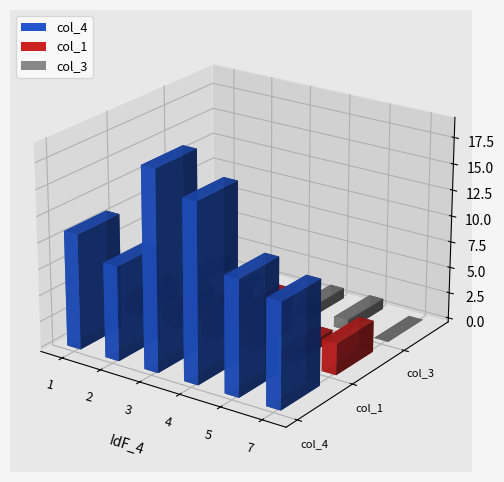

The value of col_4 at 5 is 18. True or false?

False